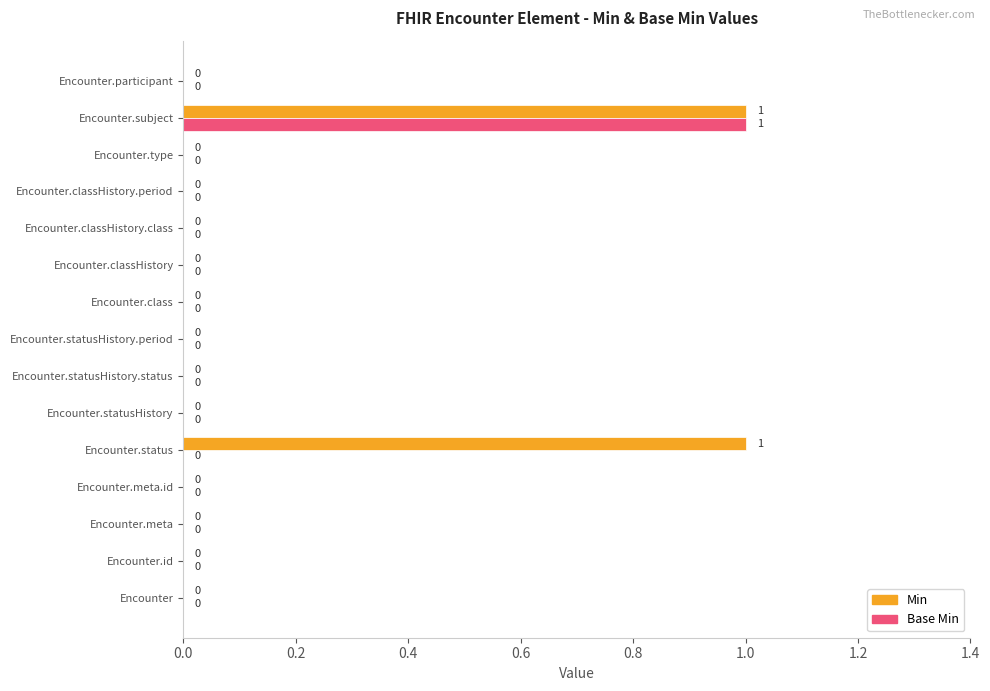

The value of Base Min at Encounter.statusHistory.period is 0. True or false?

True